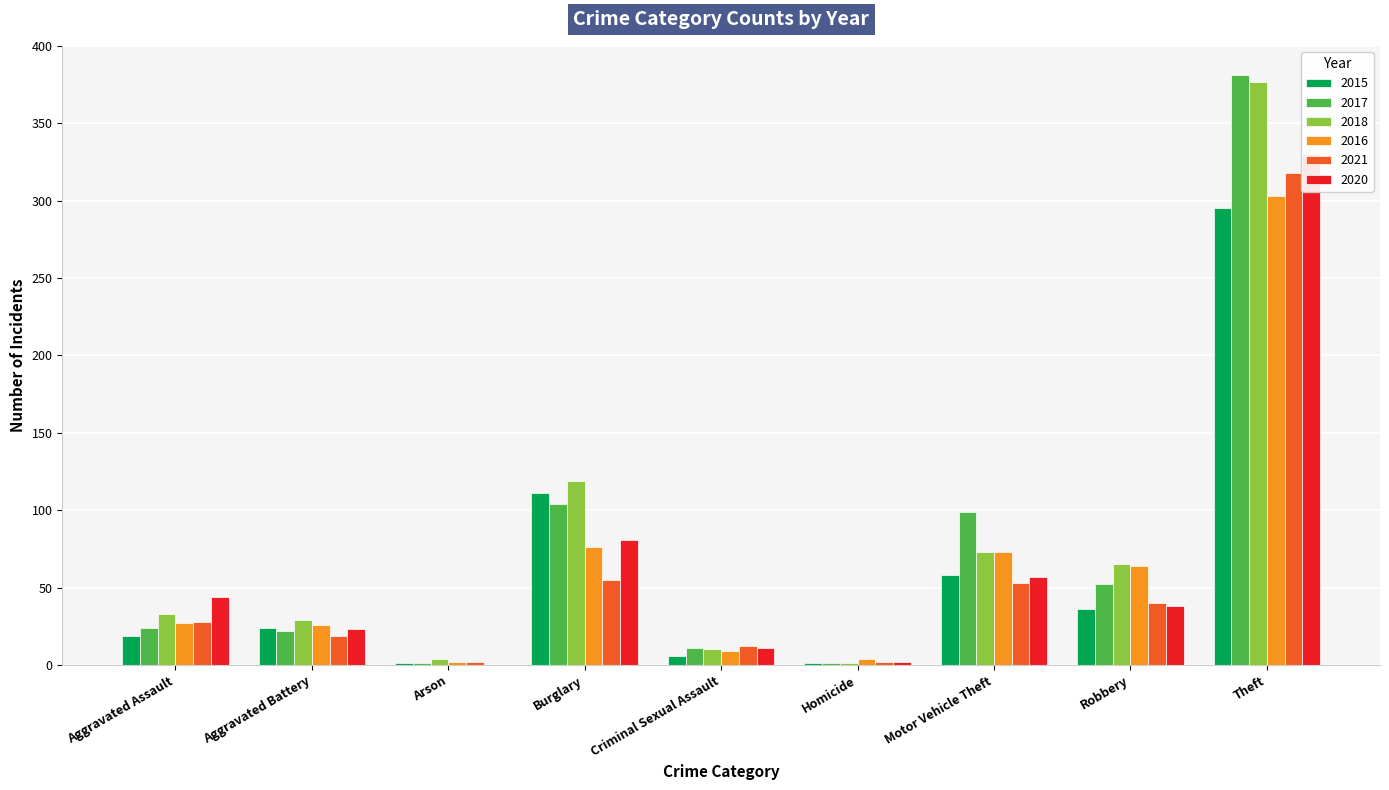

What is the maximum value for 2017?

381